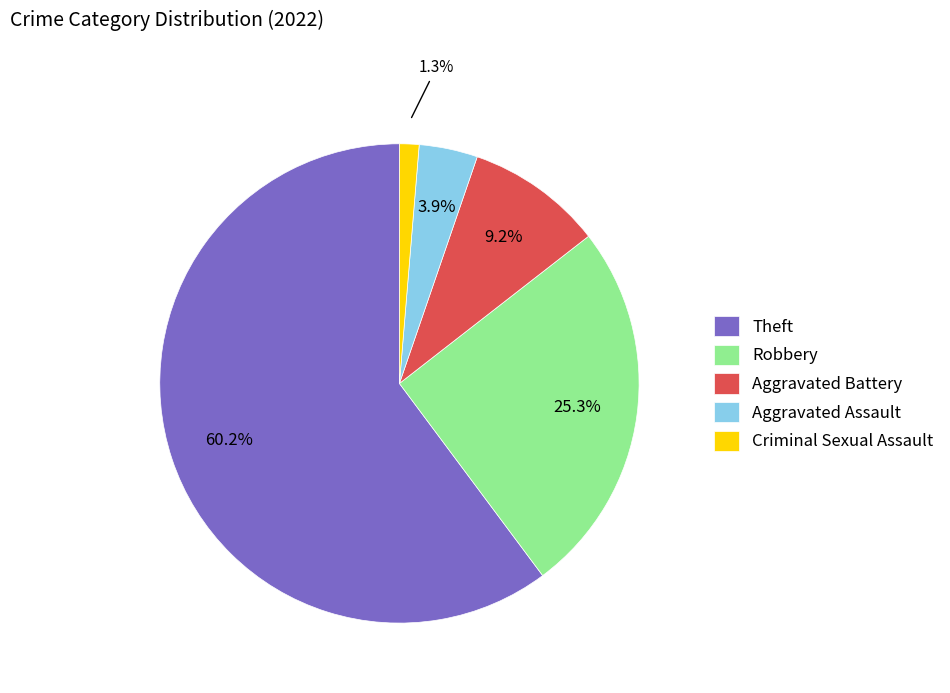

To the nearest percent, what portion does Aggravated Battery represent?

9%